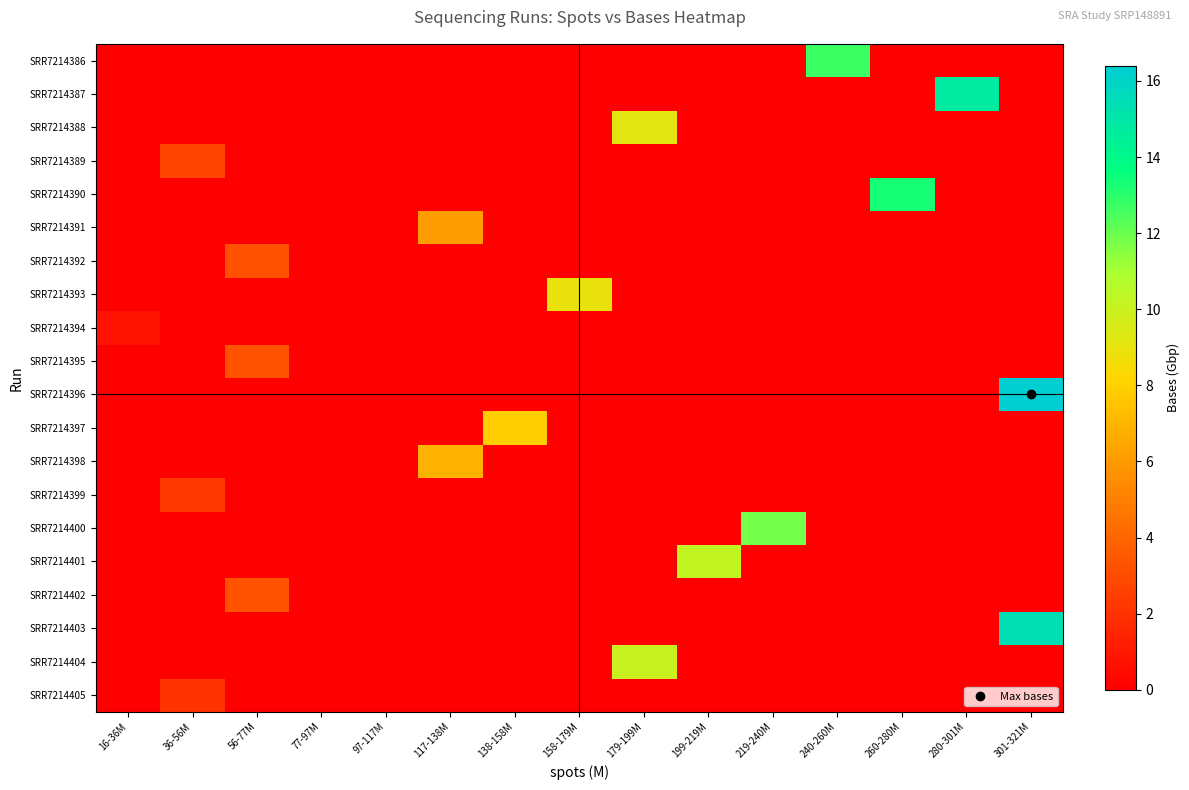

What is the difference between the highest and lowest values at 199-219M?

10.2